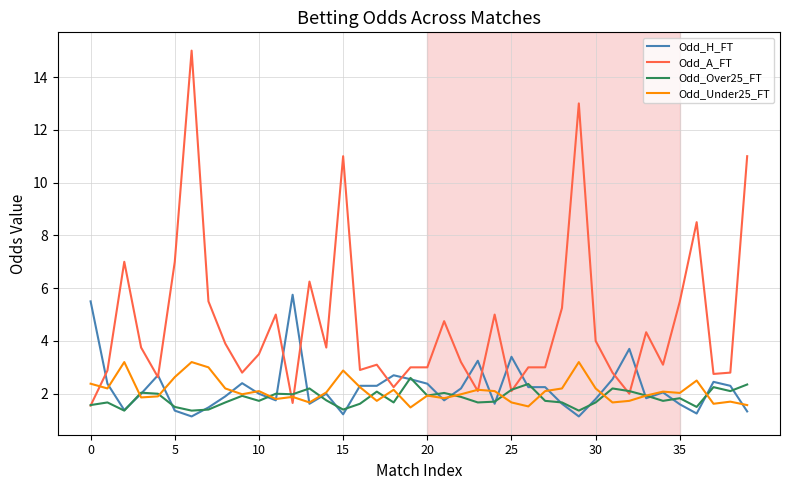

What is the smallest value displayed?

1.1